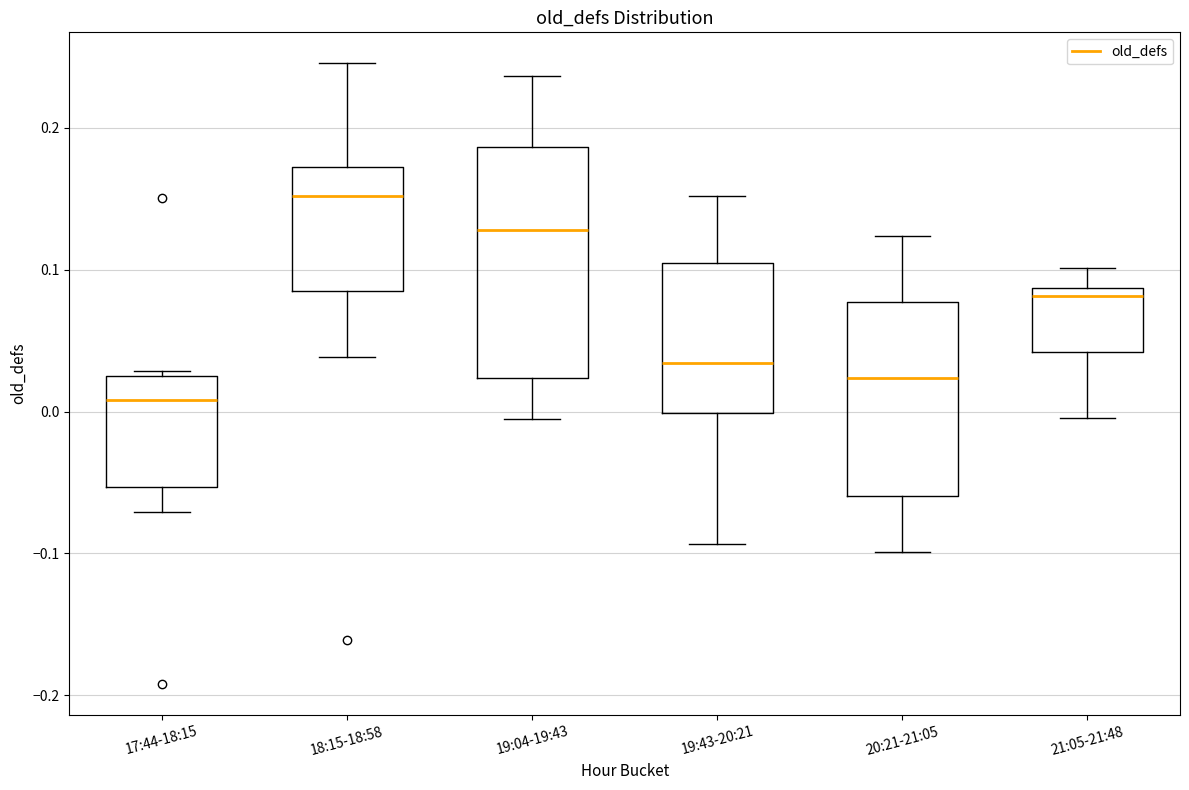

Reading left to right, read every box against the y-axis: the position of its median line, the range the box covers, and the ends of its whiskers. The values are not printed on the chart, so give them approximately, as read against the axis.

17:44-18:15: median 0.01, box -0.05 to 0.03, whiskers -0.07 to 0.03 (just above the box's upper edge)
18:15-18:58: median 0.15, box 0.08 to 0.17, whiskers 0.04 to 0.25
19:04-19:43: median 0.13, box 0.02 to 0.19, whiskers -0.01 to 0.24
19:43-20:21: median 0.03, box 0.00 to 0.10, whiskers -0.09 to 0.15
20:21-21:05: median 0.02, box -0.06 to 0.08, whiskers -0.10 to 0.12
21:05-21:48: median 0.08, box 0.04 to 0.09, whiskers 0.00 to 0.10